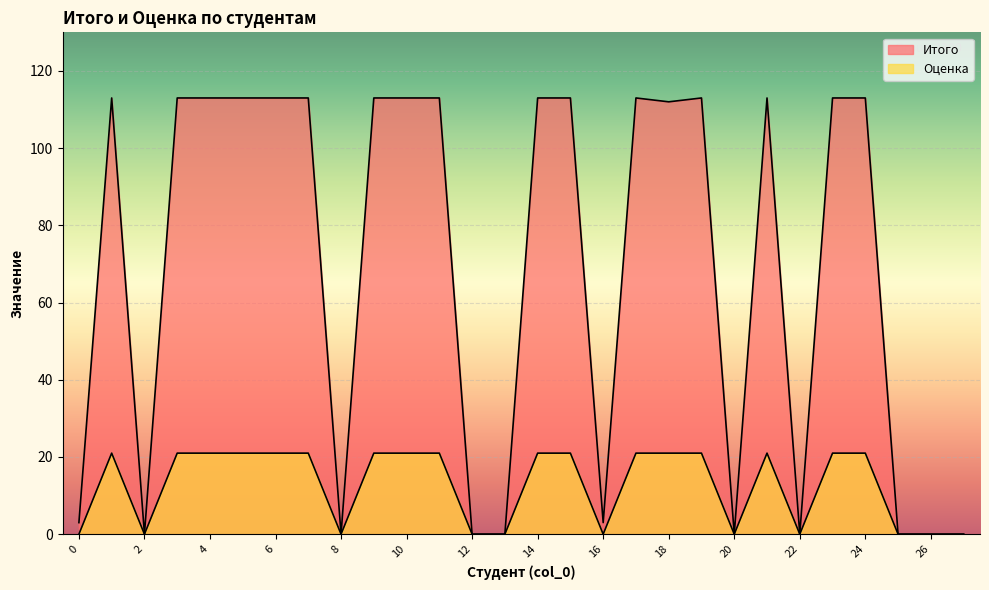

At which category does the chart reach its minimum across all series?

2